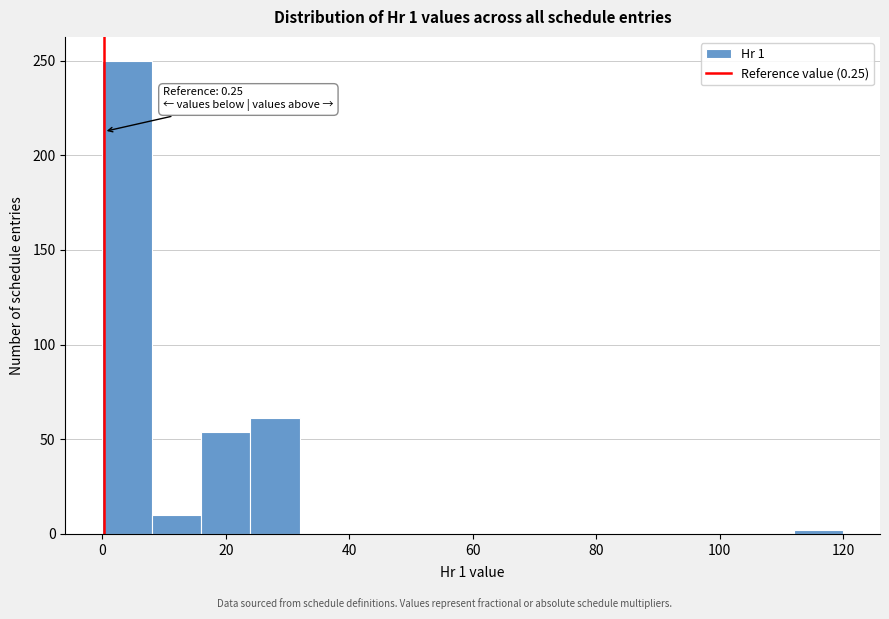

Which range on the x-axis has the tallest bar?

0 to 8